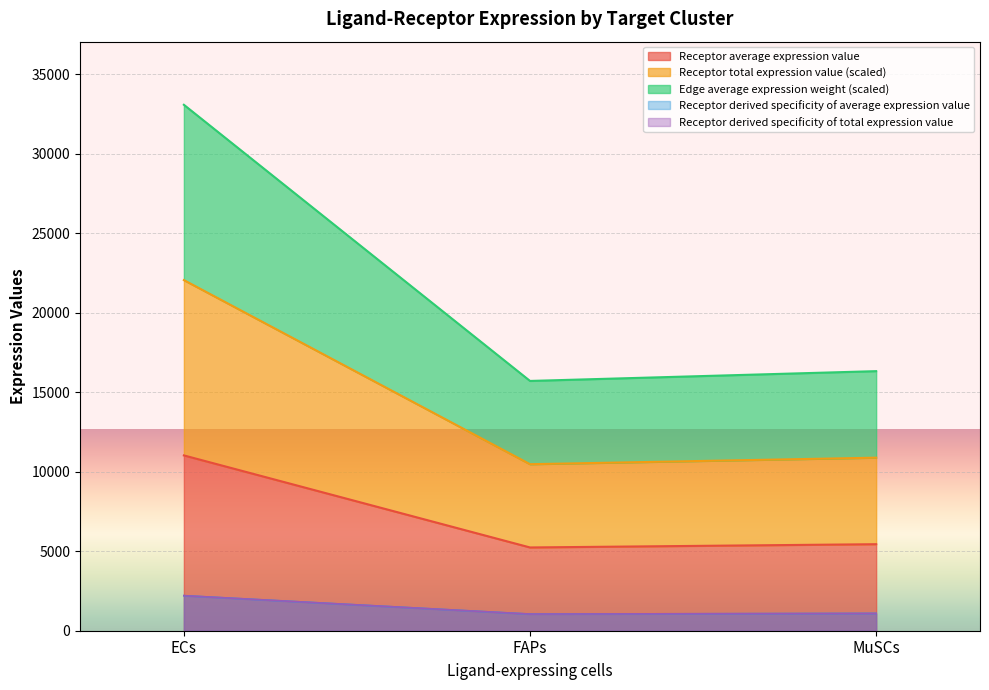

Which has a higher value, FAPs or ECs?

ECs